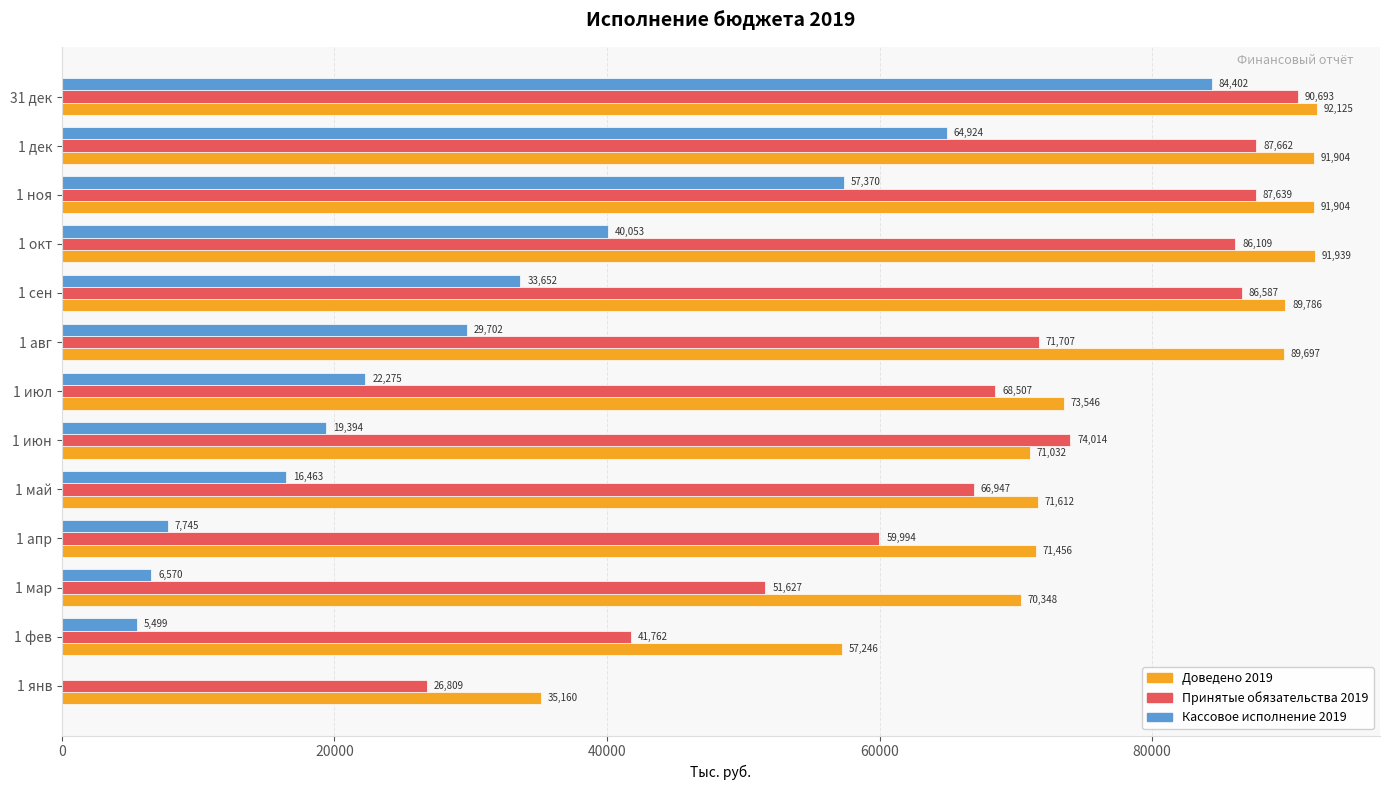

The Доведено 2019 series shows 146639.8 at 1 авг. True or false?

False